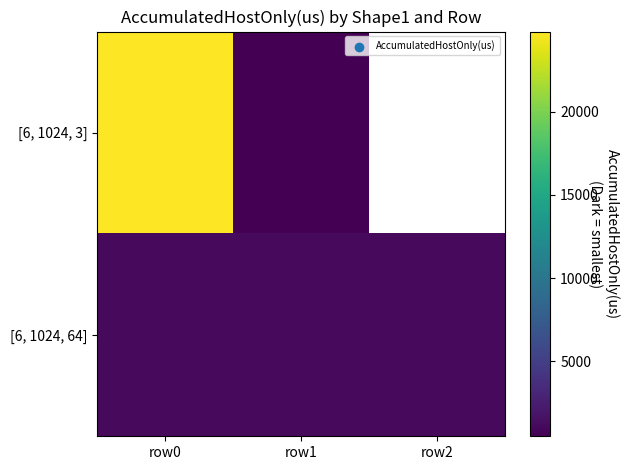

At which label is [6, 1024, 3] closest to 12656?

row1